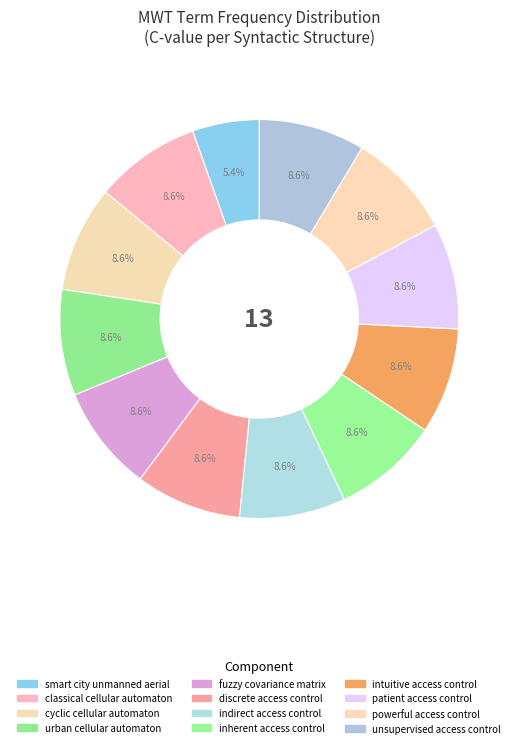

Combined, do smart city unmanned aerial and intuitive access control account for over 50%?

No